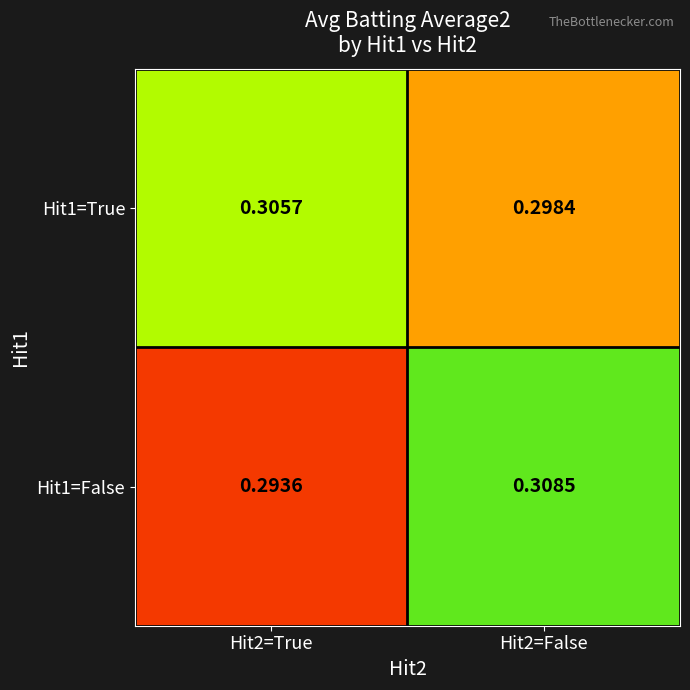

Which series has the largest total across all categories?

Hit1=True